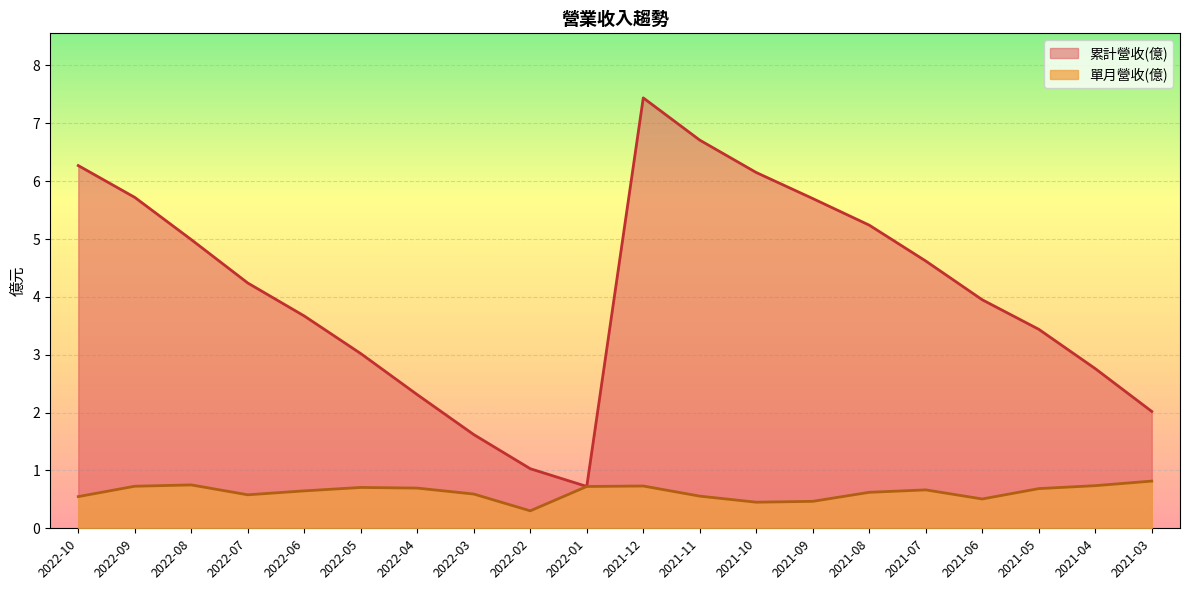

How many distinct data groups are displayed?

2